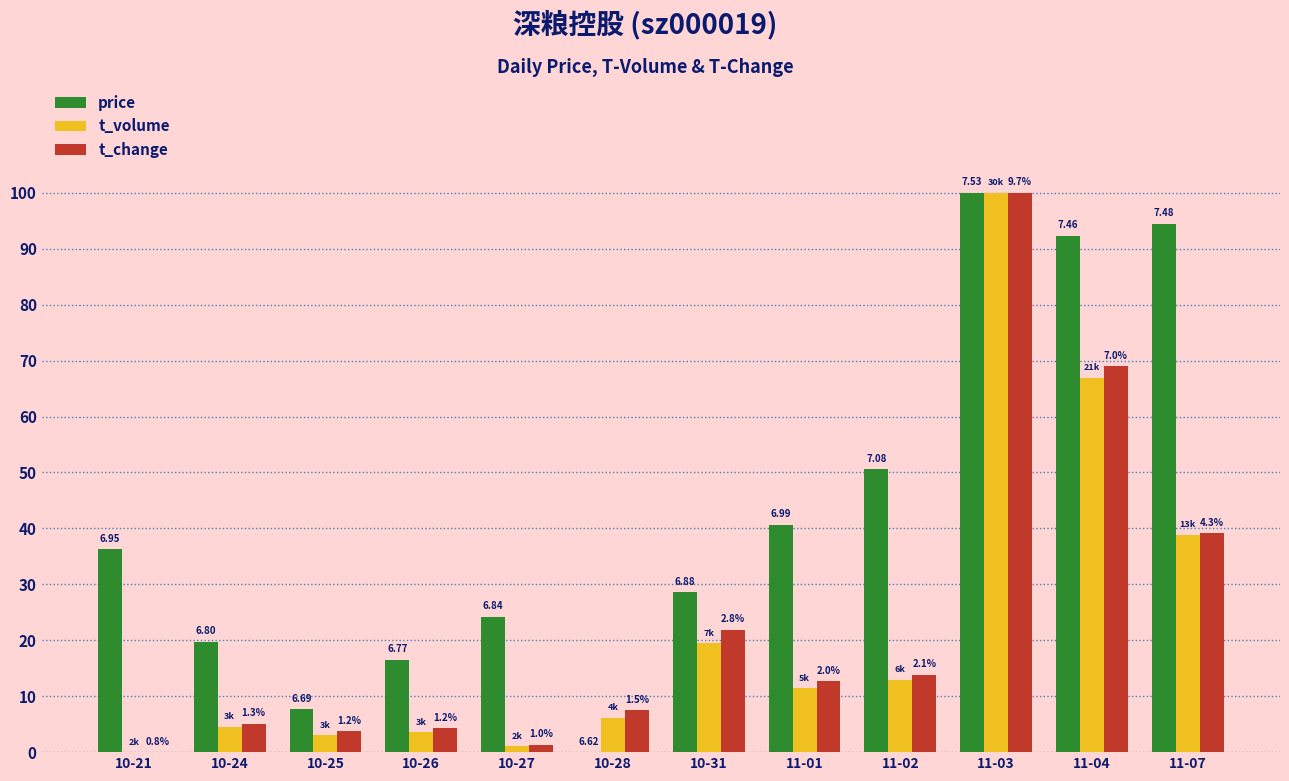

Which series changed the most between 10-25 and 10-26?

price